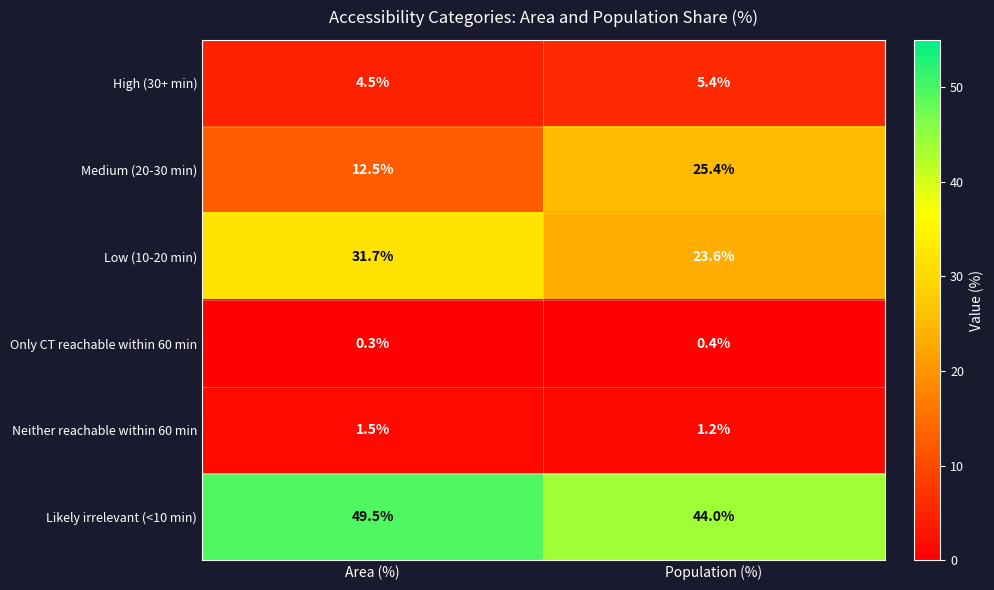

Reading left to right, transcribe all the data shown in this chart.

High (30+ min): Area (%)=4.5	Population (%)=5.4
Medium (20-30 min): Area (%)=12.5	Population (%)=25.4
Low (10-20 min): Area (%)=31.7	Population (%)=23.6
Only CT reachable within 60 min: Area (%)=0.3	Population (%)=0.4
Neither reachable within 60 min: Area (%)=1.5	Population (%)=1.2
Likely irrelevant (<10 min): Area (%)=49.5	Population (%)=44.0